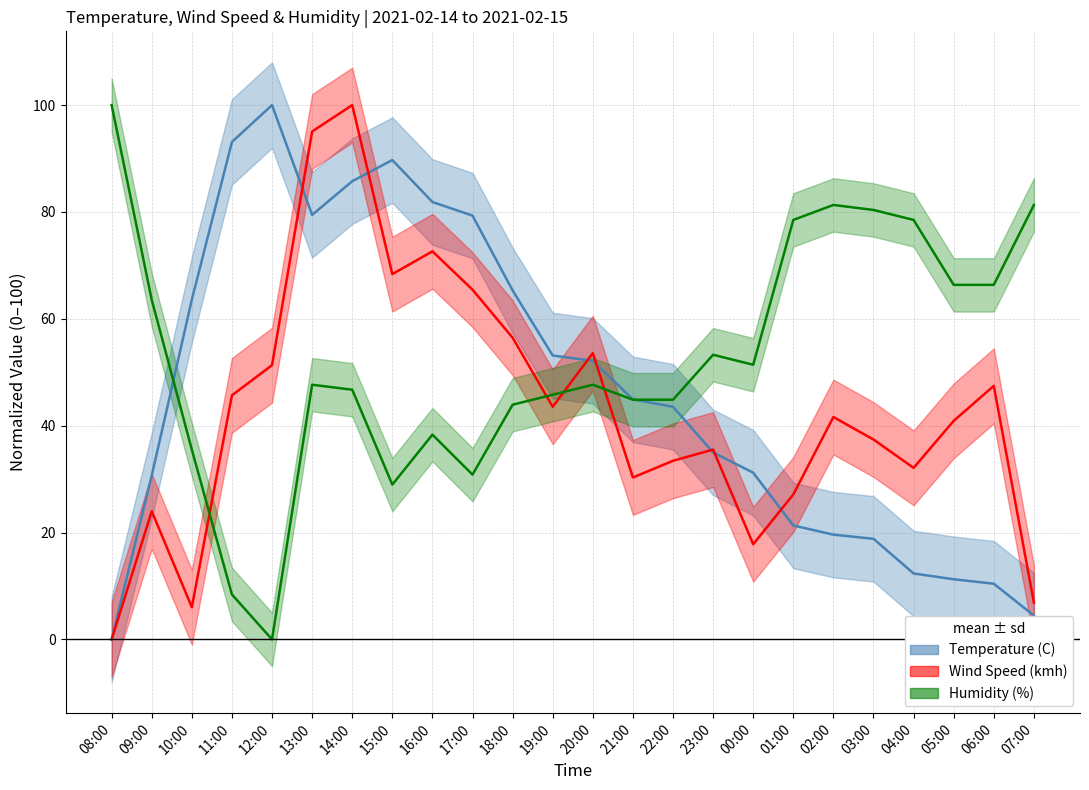

What is the label of the 12th point from the right?

20:00